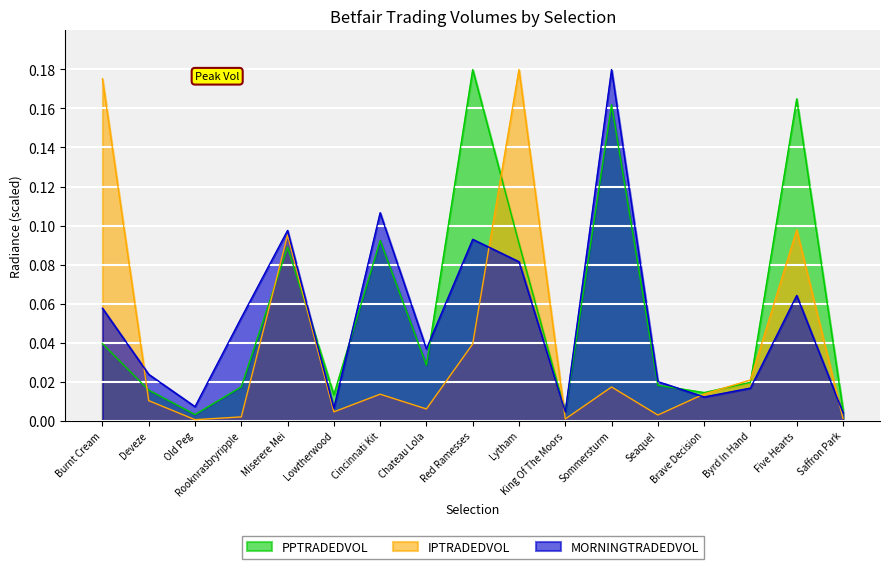

Which category has the highest value in the PPTRADEDVOL series?

Red Ramesses